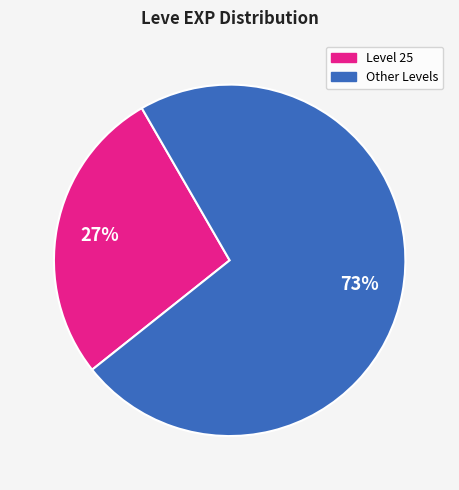

Does any single category account for the majority?

Yes